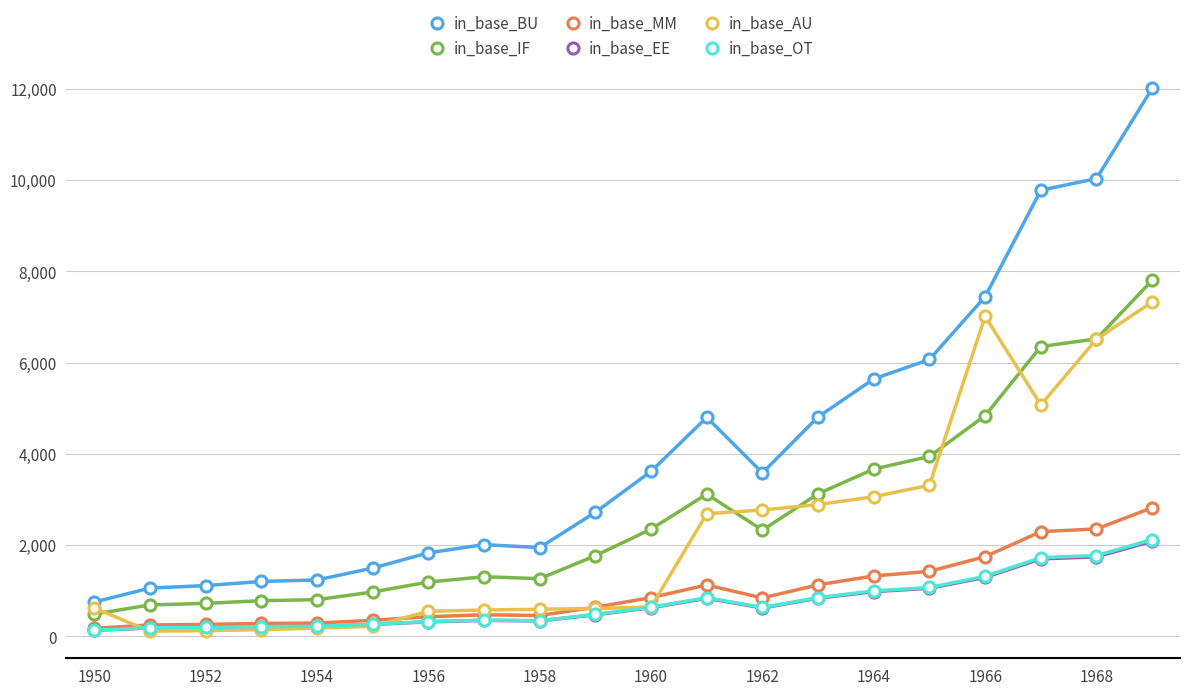

Which series has the largest range (max minus min)?

in_base_BU